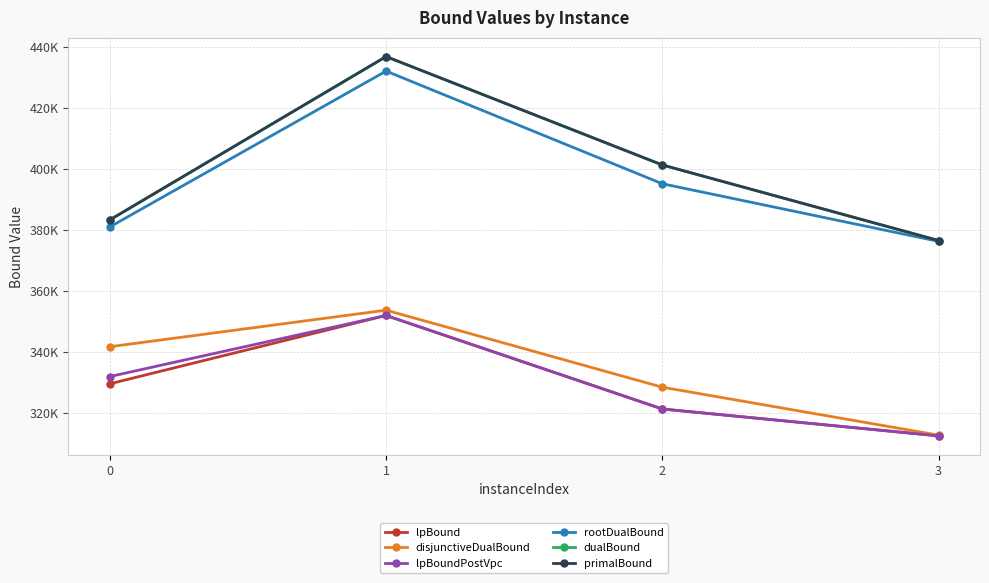

Which has a higher value, 3 or 1?

1